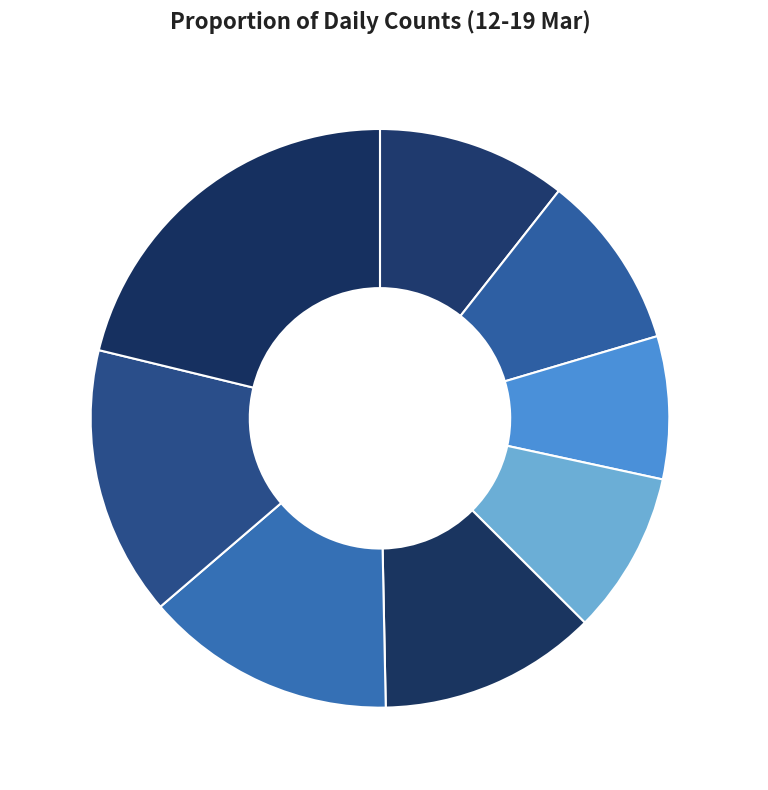

Do 19_Mar, 21% and 16_Mar, 12% together represent more than half of the pie?

No